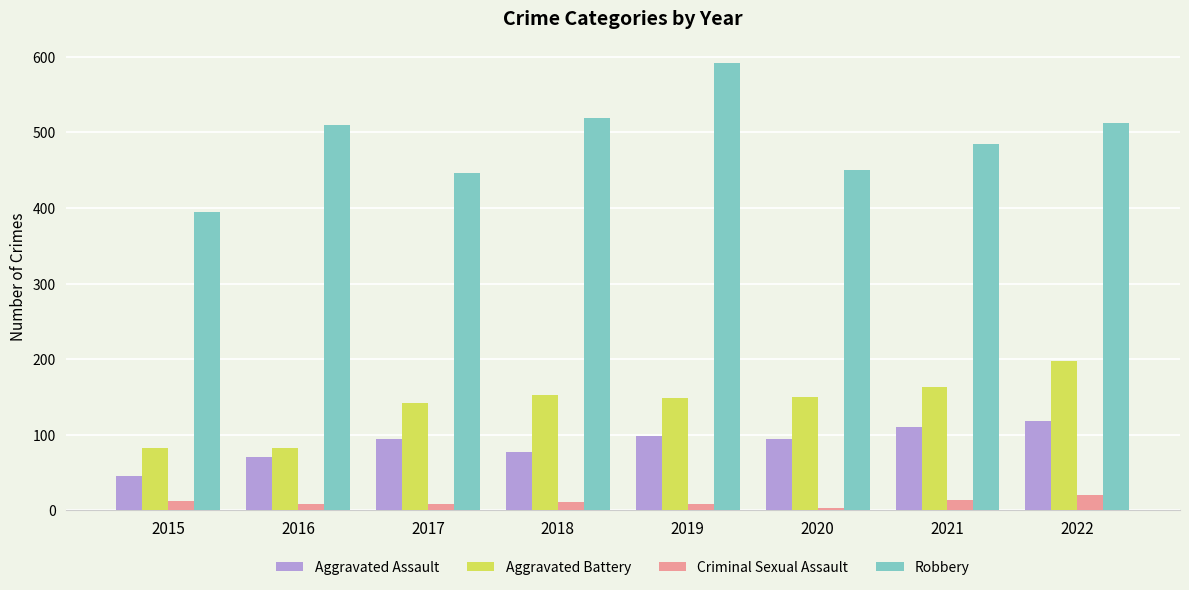

What is the total value across all series at 2022?

848